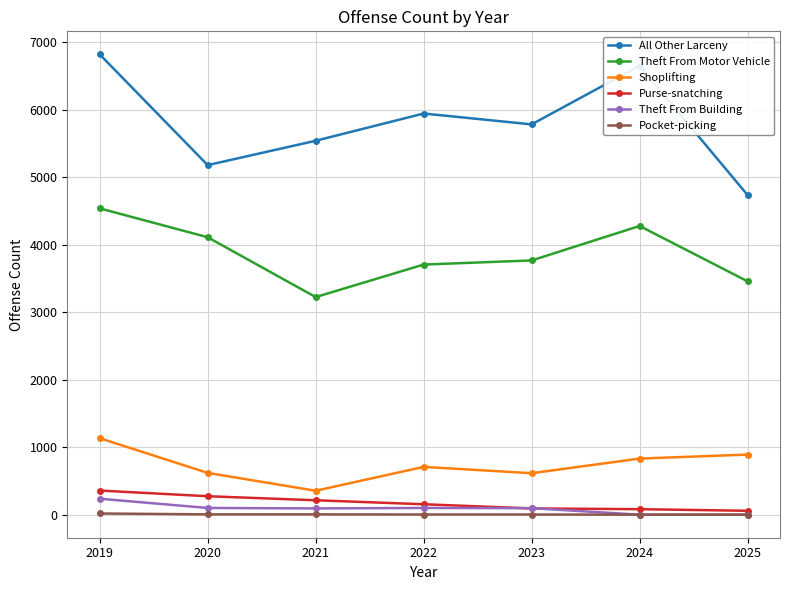

What is the difference between the maximum and minimum values in the Purse-snatching series?

300